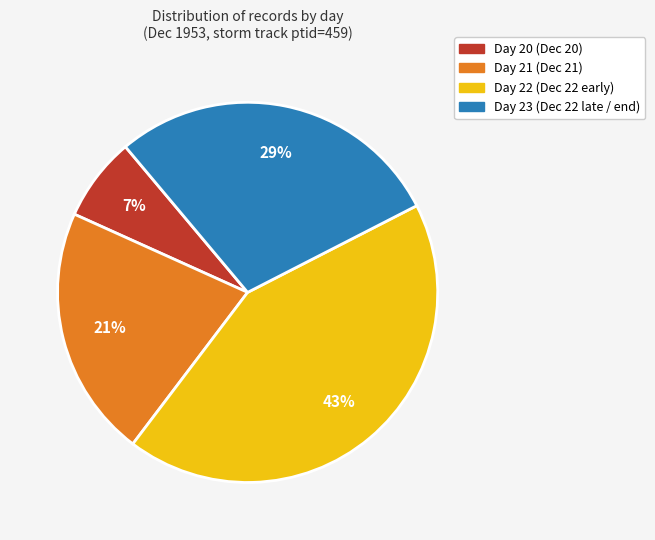

To the nearest percent, what is the difference between the largest and smallest slice percentages?

36%